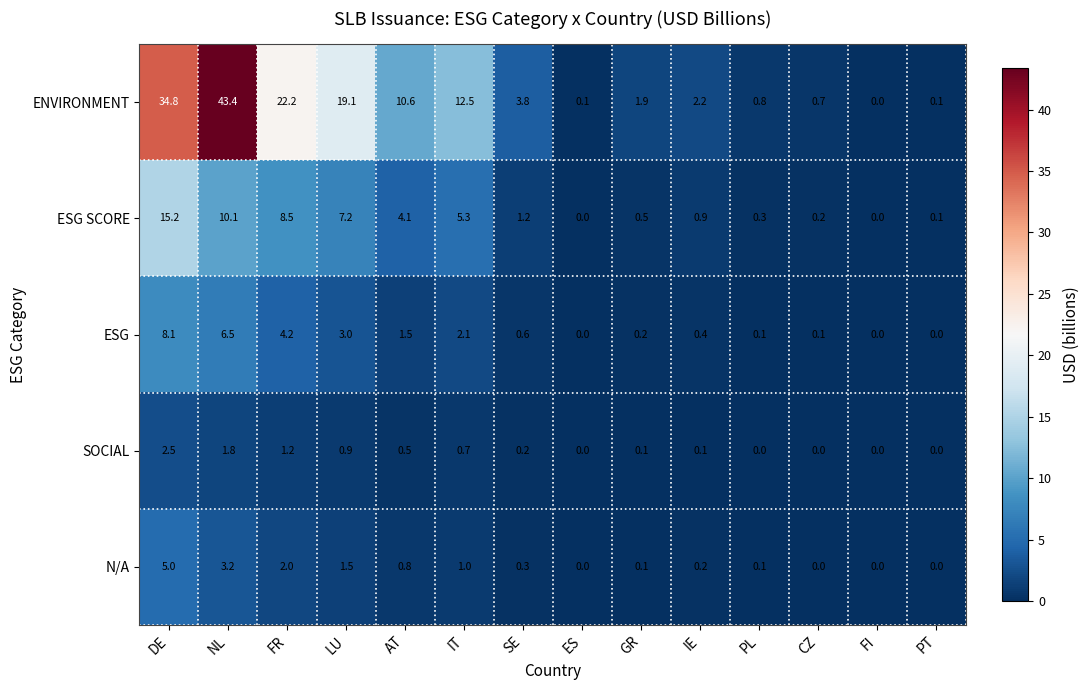

Count the number of data series in this chart.

5